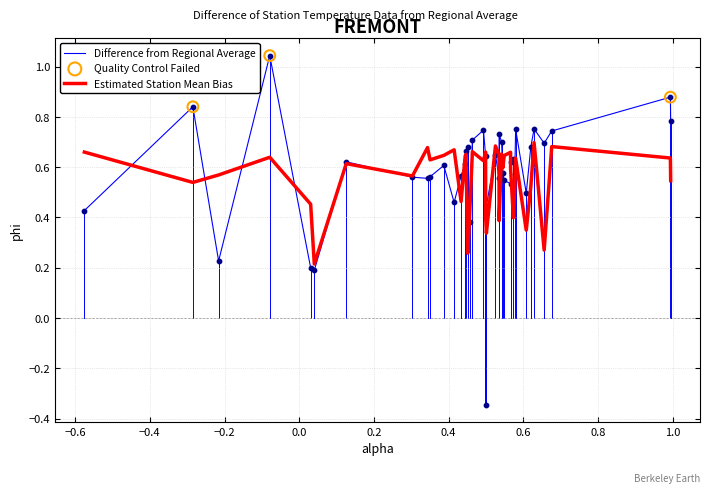

Which series has the largest range (max minus min)?

Difference from Regional Average